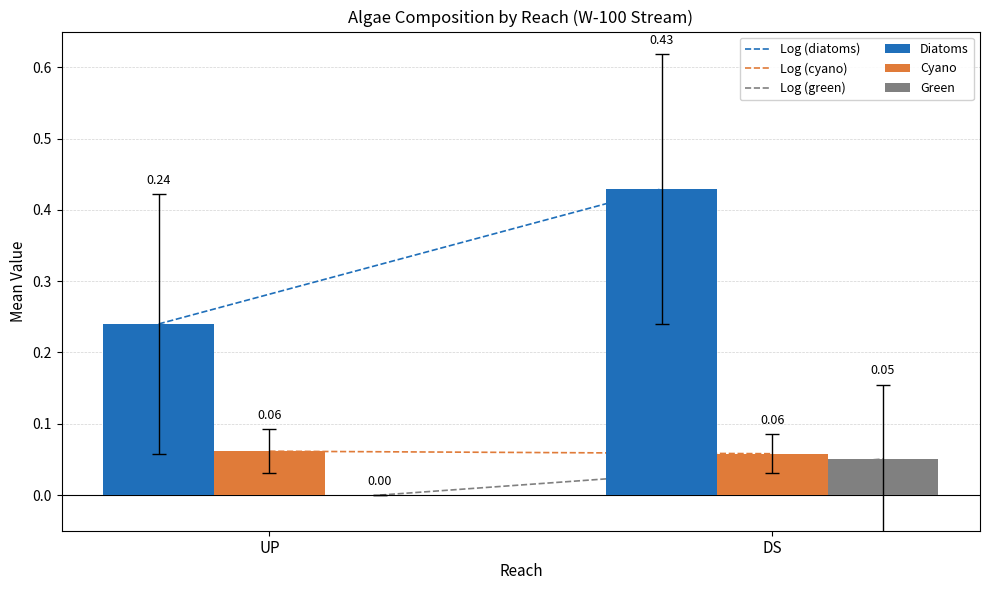

Does the chart contain stacked bars?

No